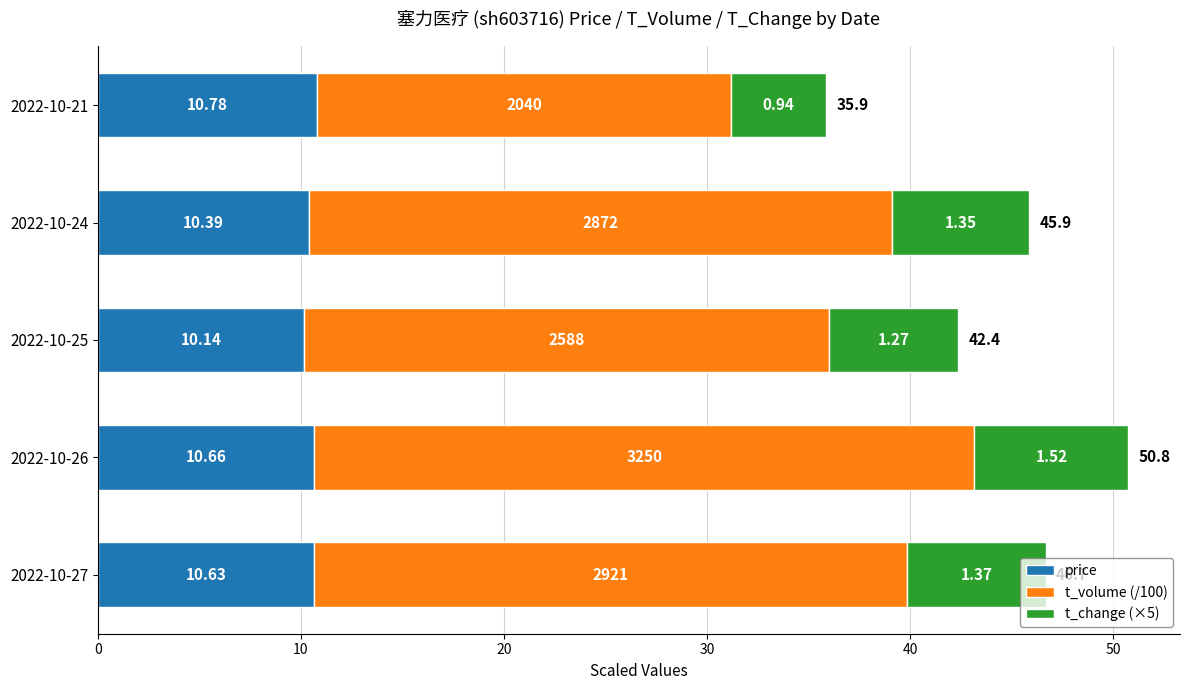

What are all the series names shown in the legend?

price, t_volume (/100), t_change (×5)